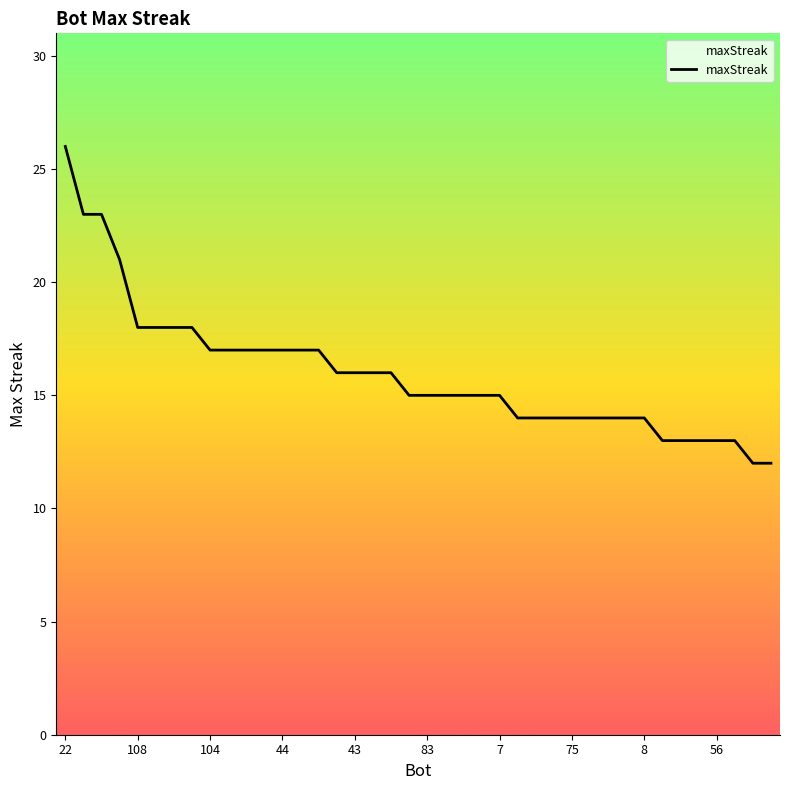

What is the smallest value displayed?

12